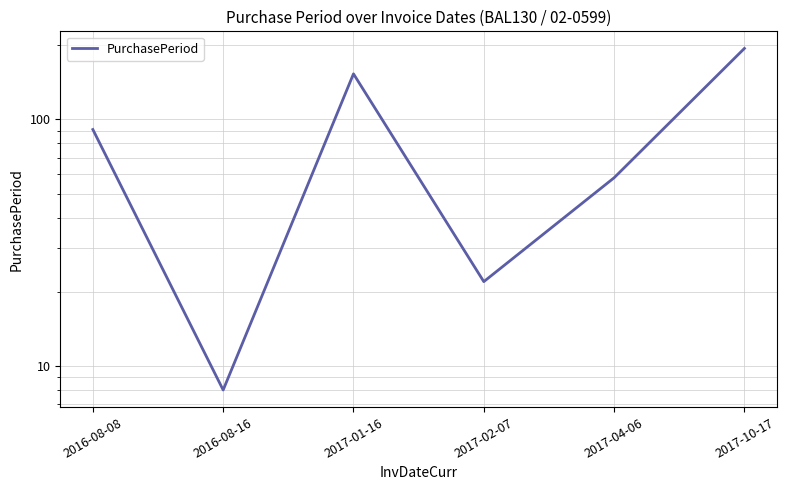

At which label does the data first exceed 91?

2017-01-16